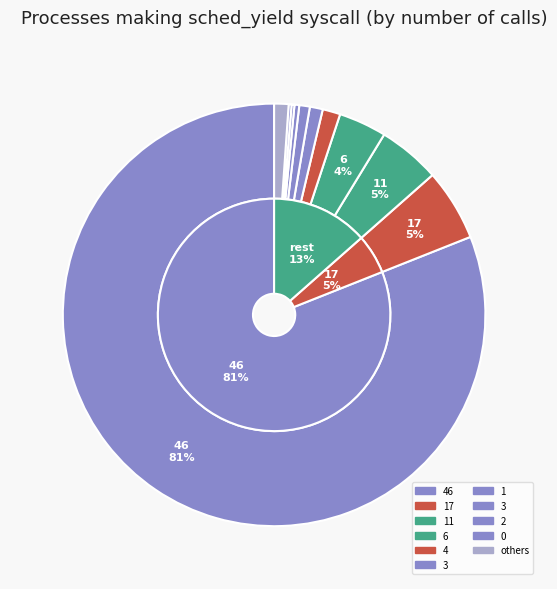

What is the total percentage of 17 and 4?

6.9%